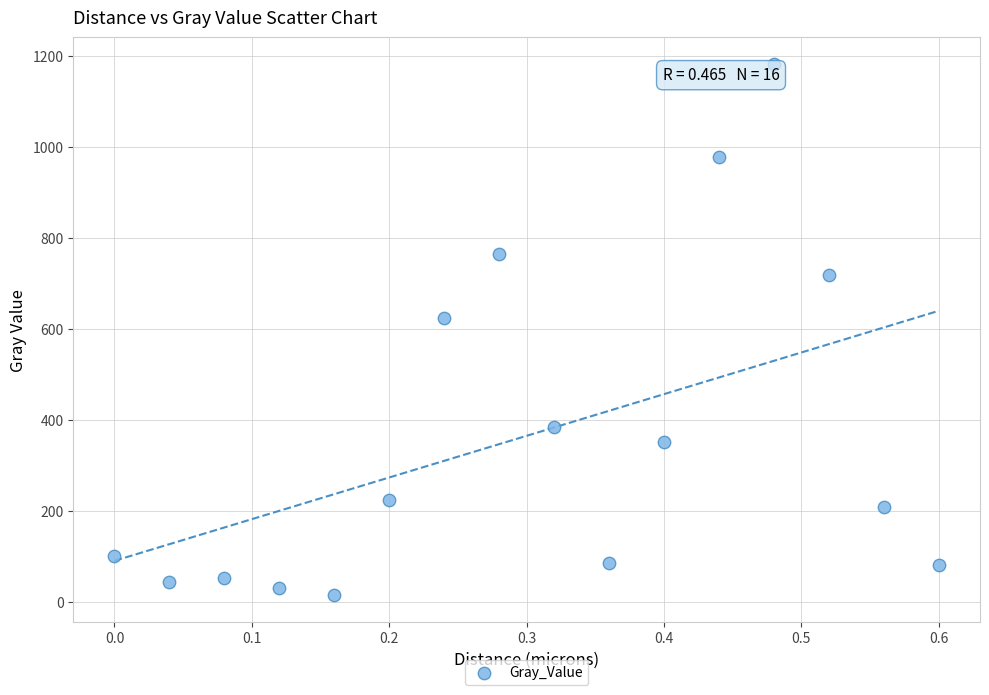

What is the range of X values (max minus min)?

0.6